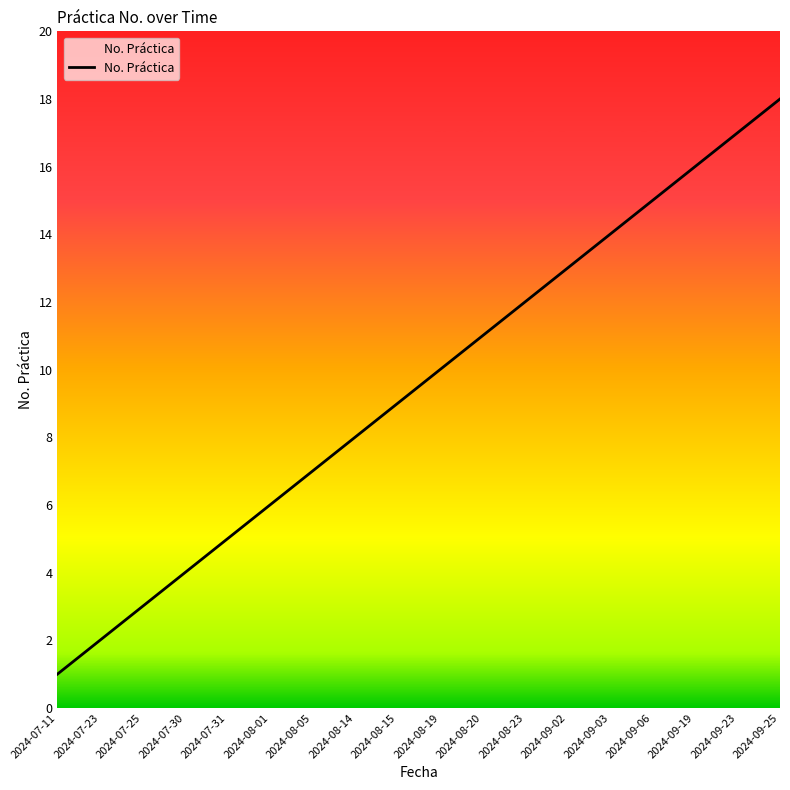

What is the minimum value shown in the chart?

1